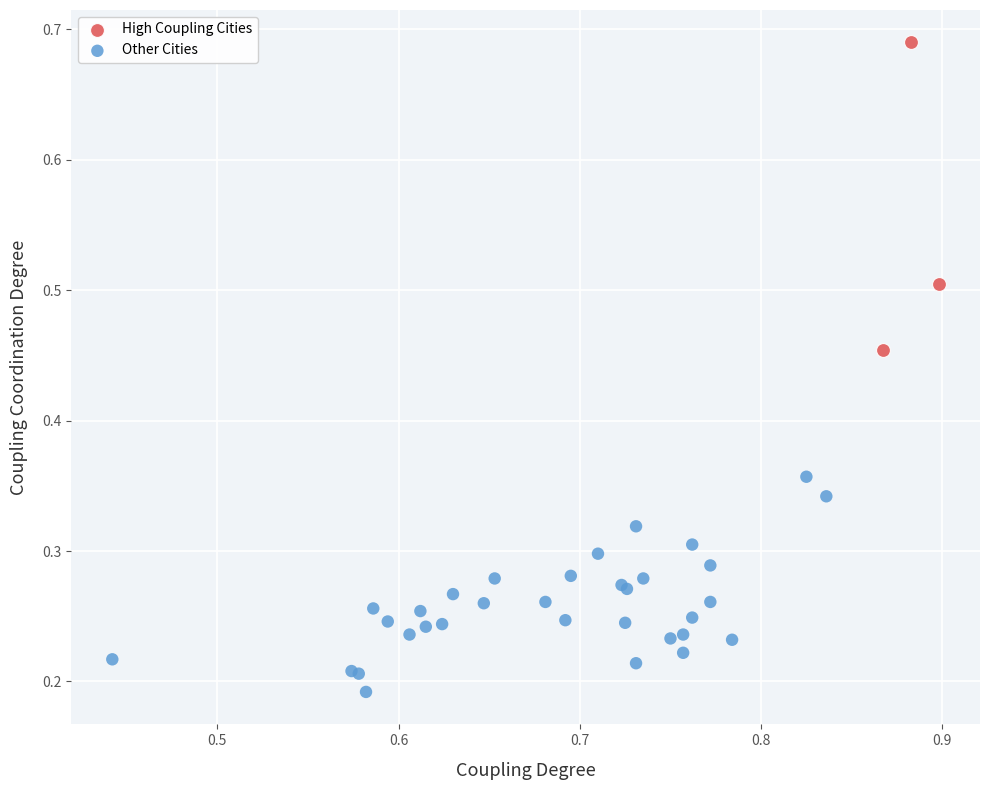

What are all the series names shown in the legend?

High Coupling Cities, Other Cities